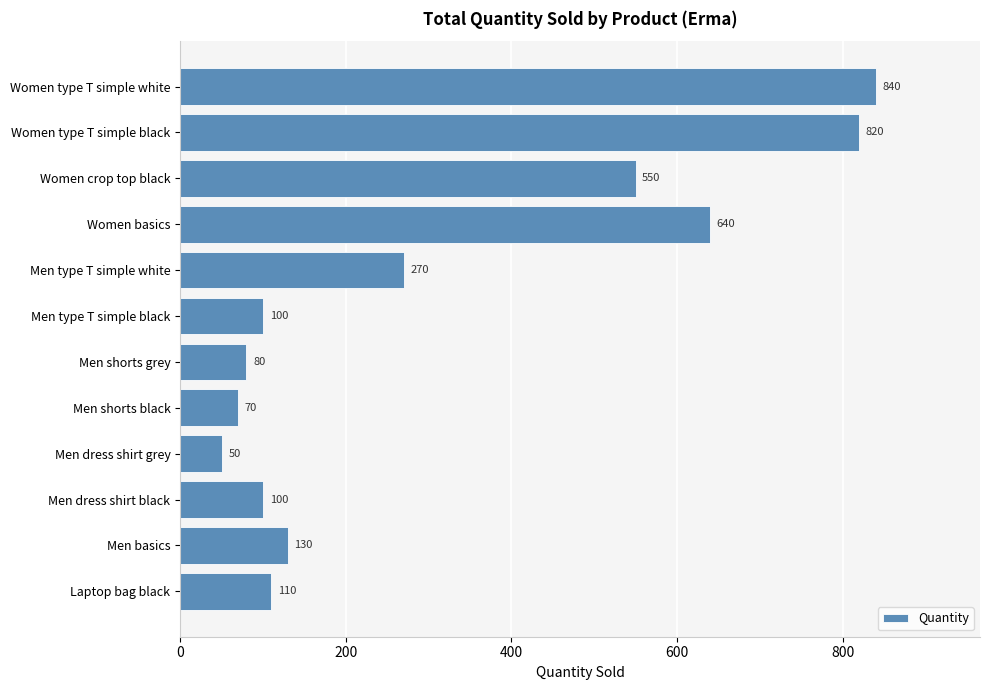

At which label is the value closest to 445?

Women crop top black